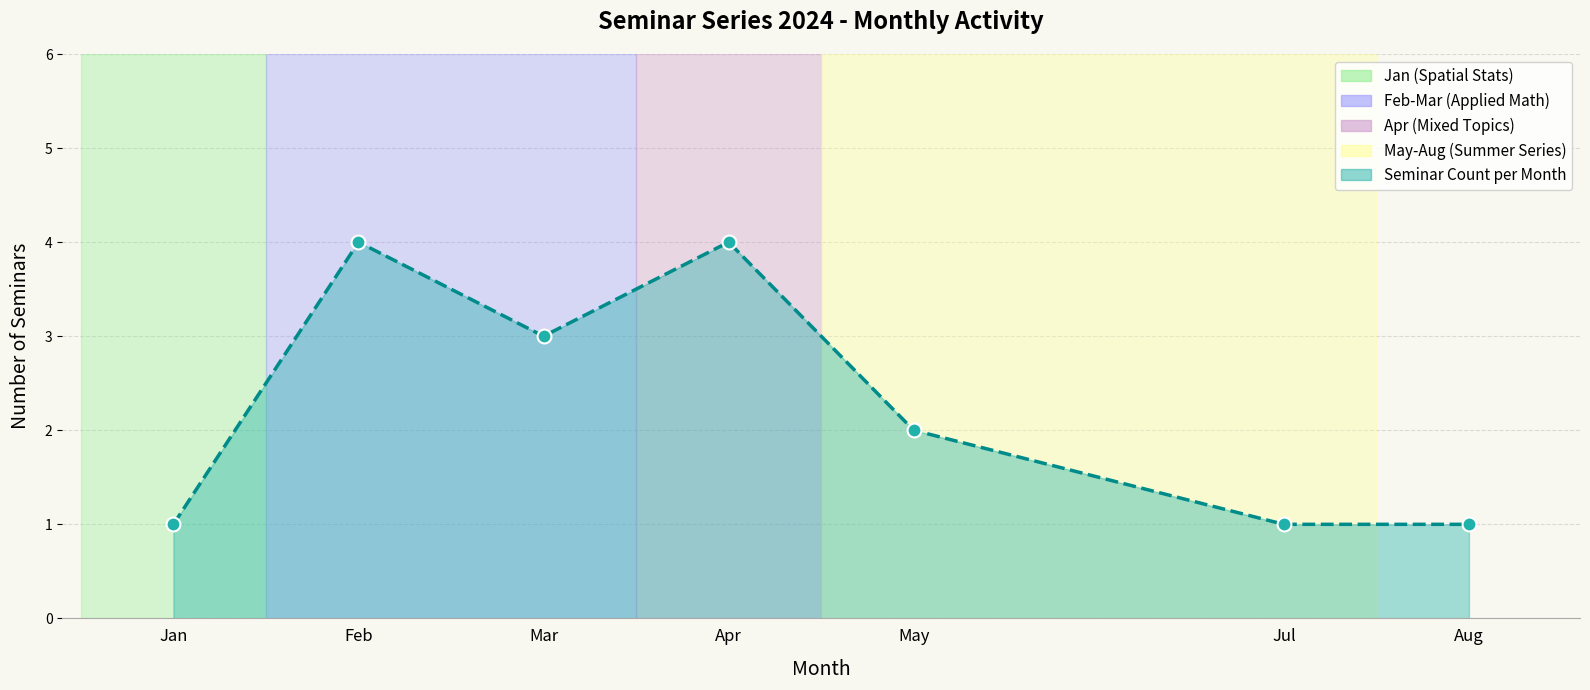

Reading left to right, extract all data points from this chart.

1	4	3	4	2	1	1